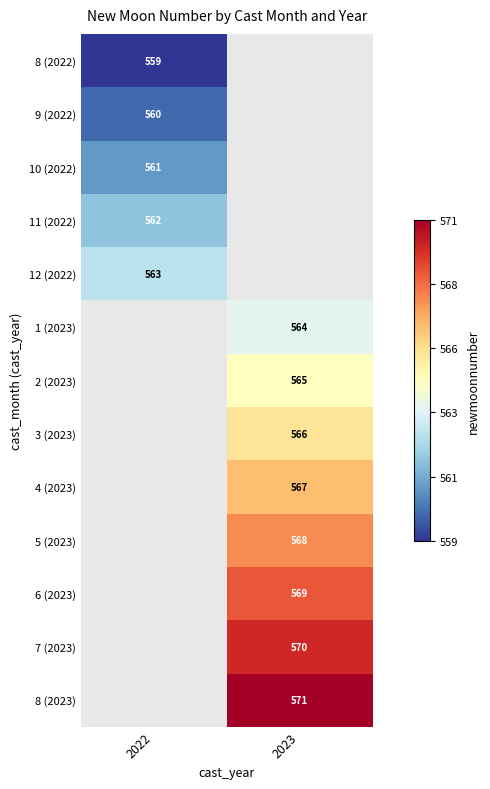

Is it true that 5 (2023) equals 568 at 2023?

True